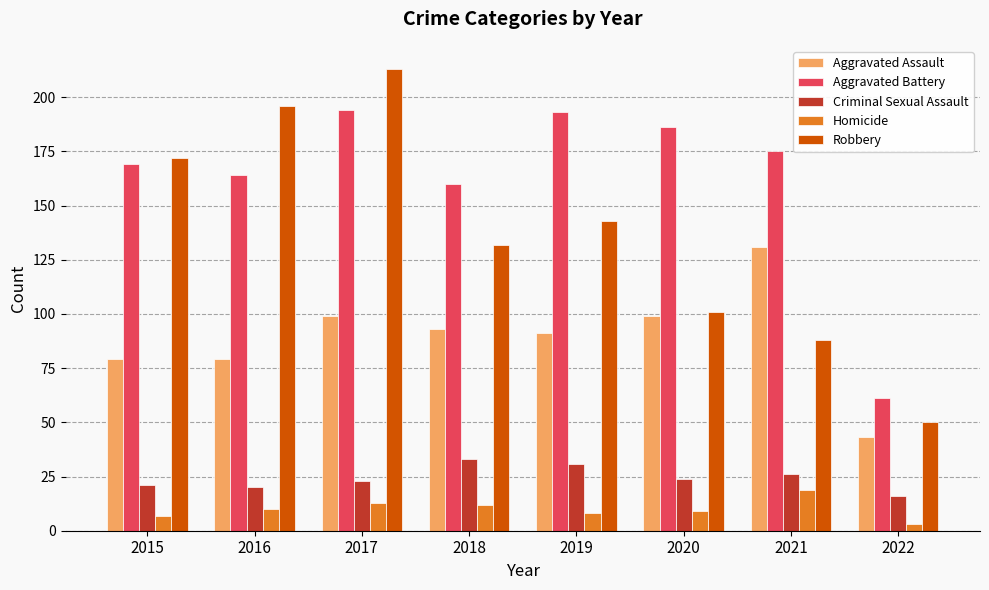

Reading right to left, what are all the values shown in this chart?

Aggravated Assault: 2022=43	2021=131	2020=99	2019=91	2018=93	2017=99	2016=79	2015=79
Aggravated Battery: 2022=61	2021=175	2020=186	2019=193	2018=160	2017=194	2016=164	2015=169
Criminal Sexual Assault: 2022=16	2021=26	2020=24	2019=31	2018=33	2017=23	2016=20	2015=21
Homicide: 2022=3	2021=19	2020=9	2019=8	2018=12	2017=13	2016=10	2015=7
Robbery: 2022=50	2021=88	2020=101	2019=143	2018=132	2017=213	2016=196	2015=172